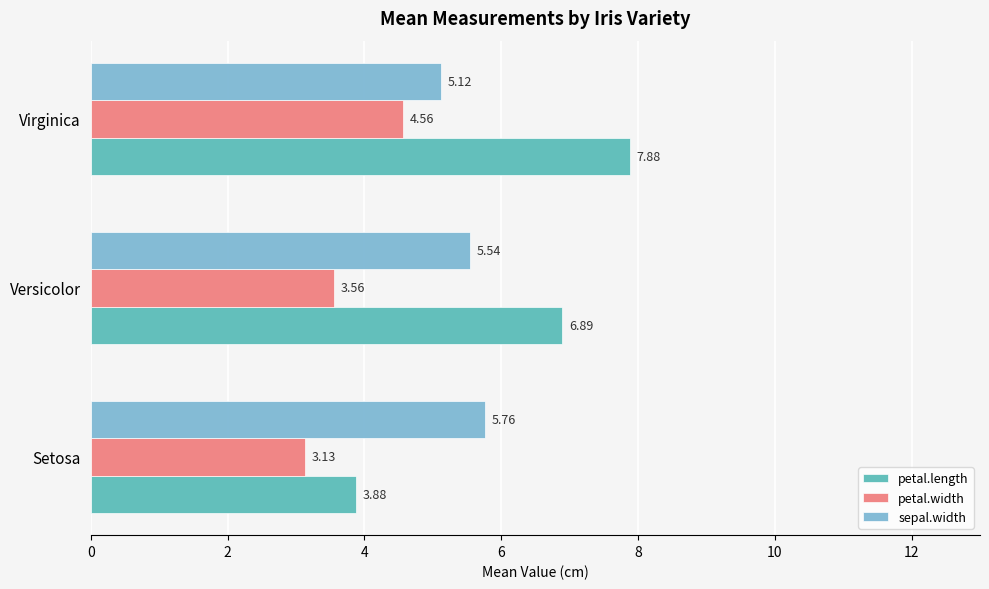

At which category is the sum across all series the highest?

Virginica